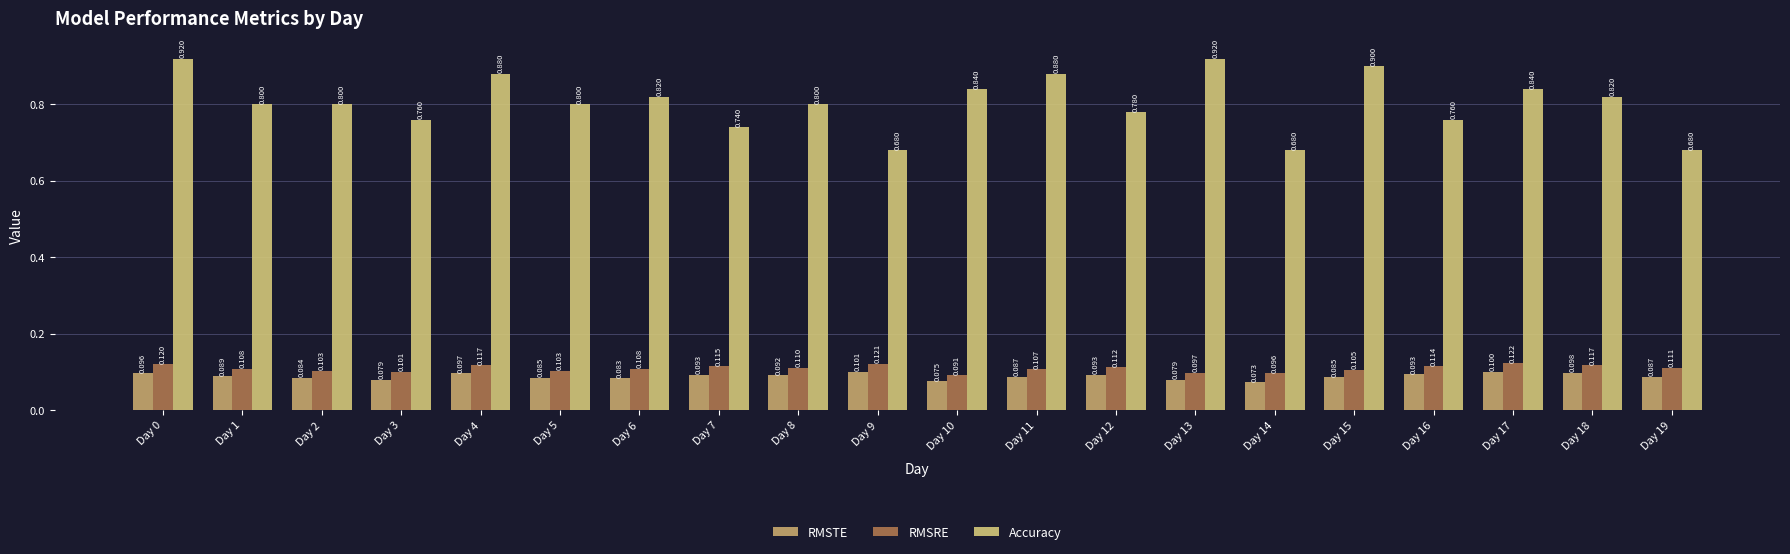

What is the difference between the Accuracy values at Day 14 and Day 11?

0.2